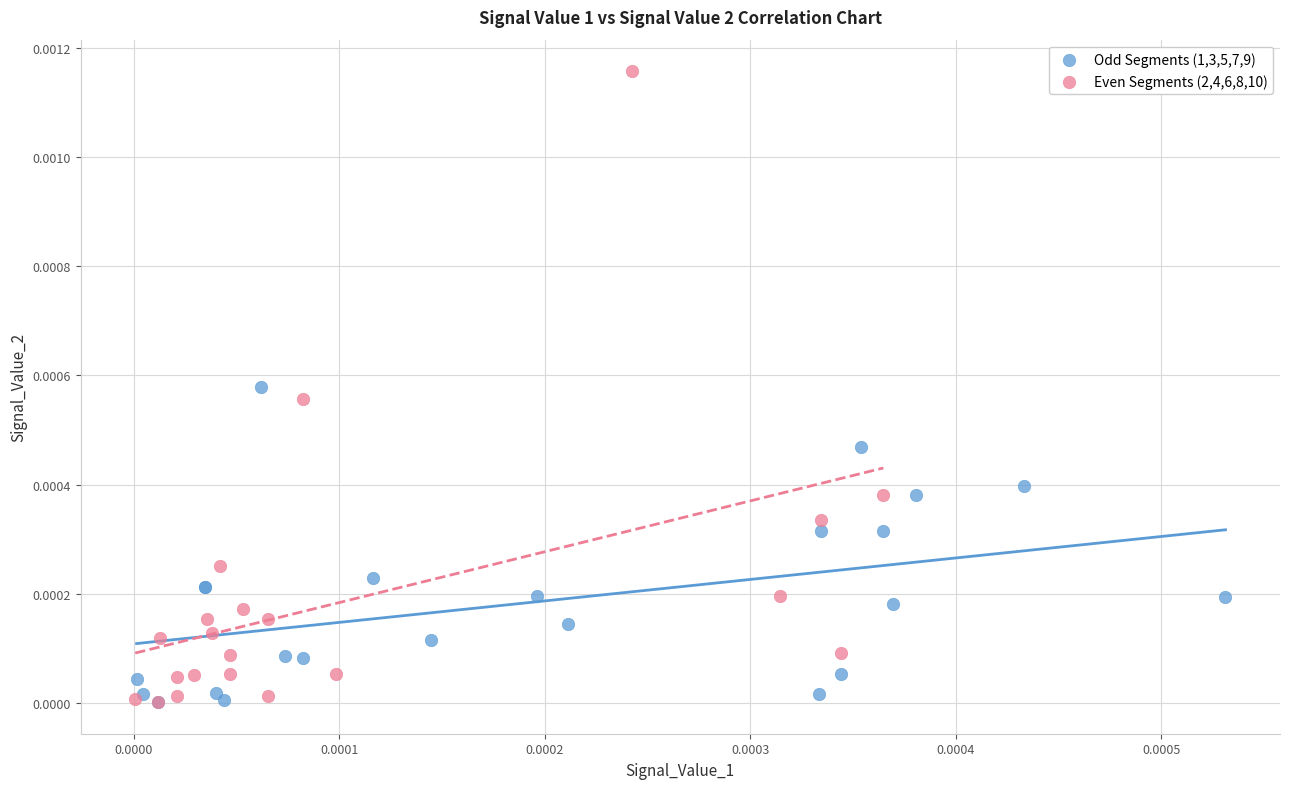

Which series contains the highest Y value?

Even Segments (2,4,6,8,10)